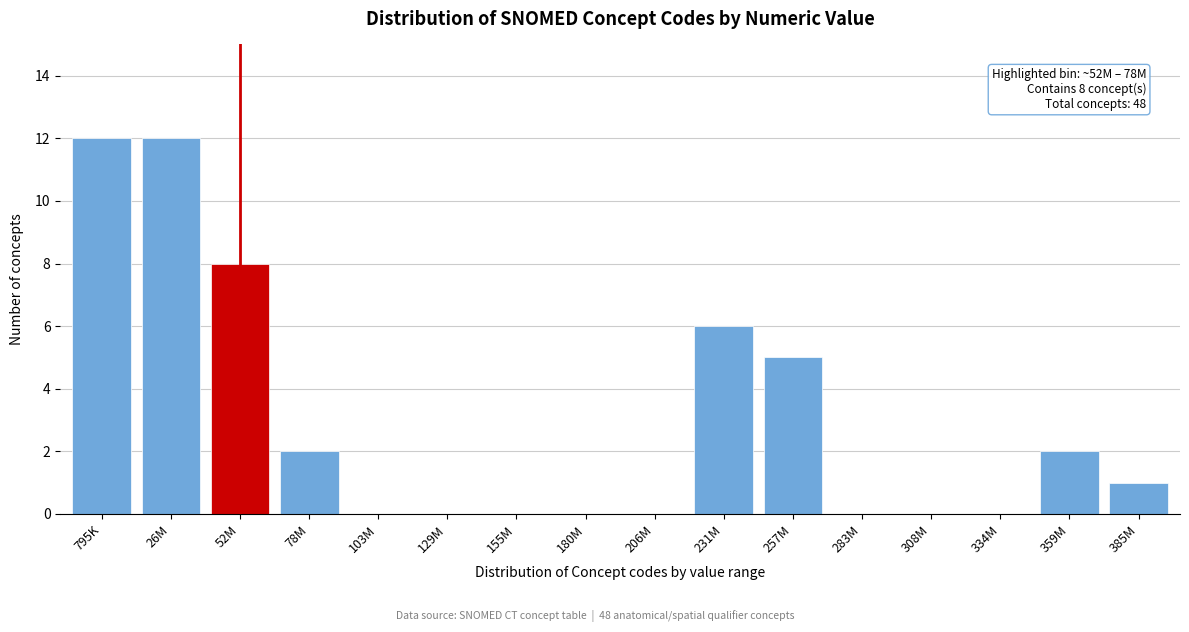

What is the change in value from 283M to 359M?

+2